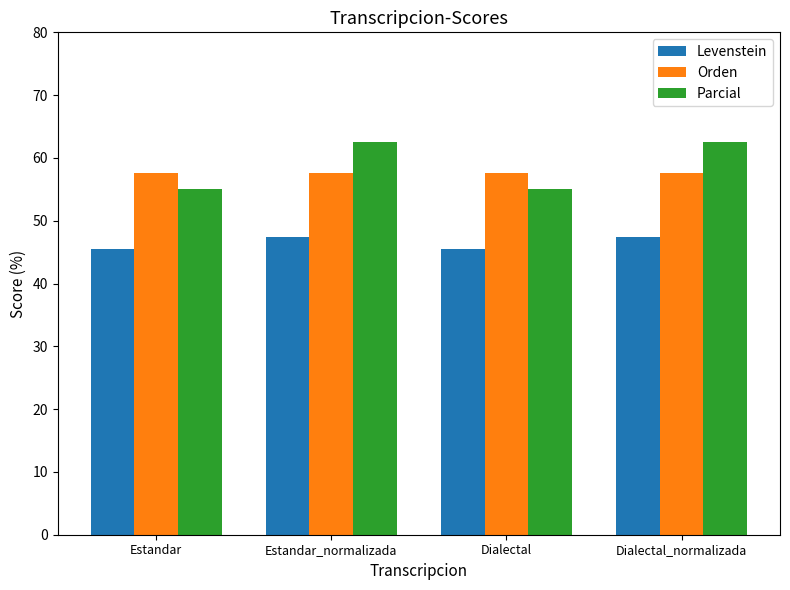

How many bars are there in total?

12